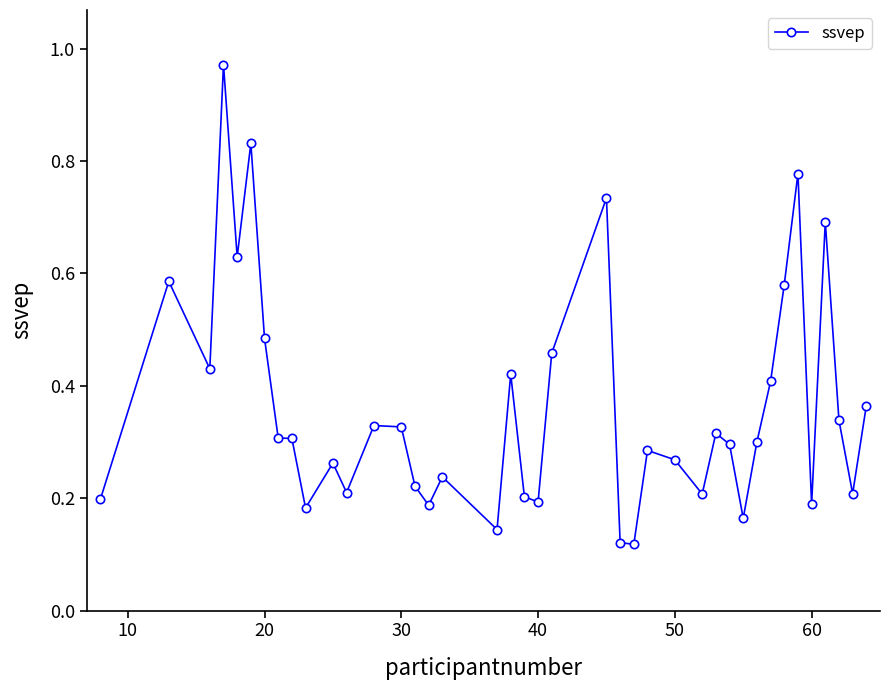

What is the sum of all values?

14.5